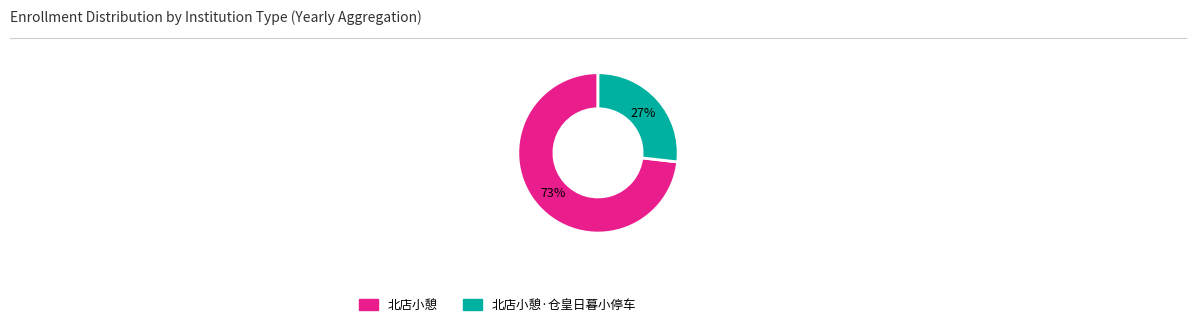

Does any single category account for the majority?

Yes